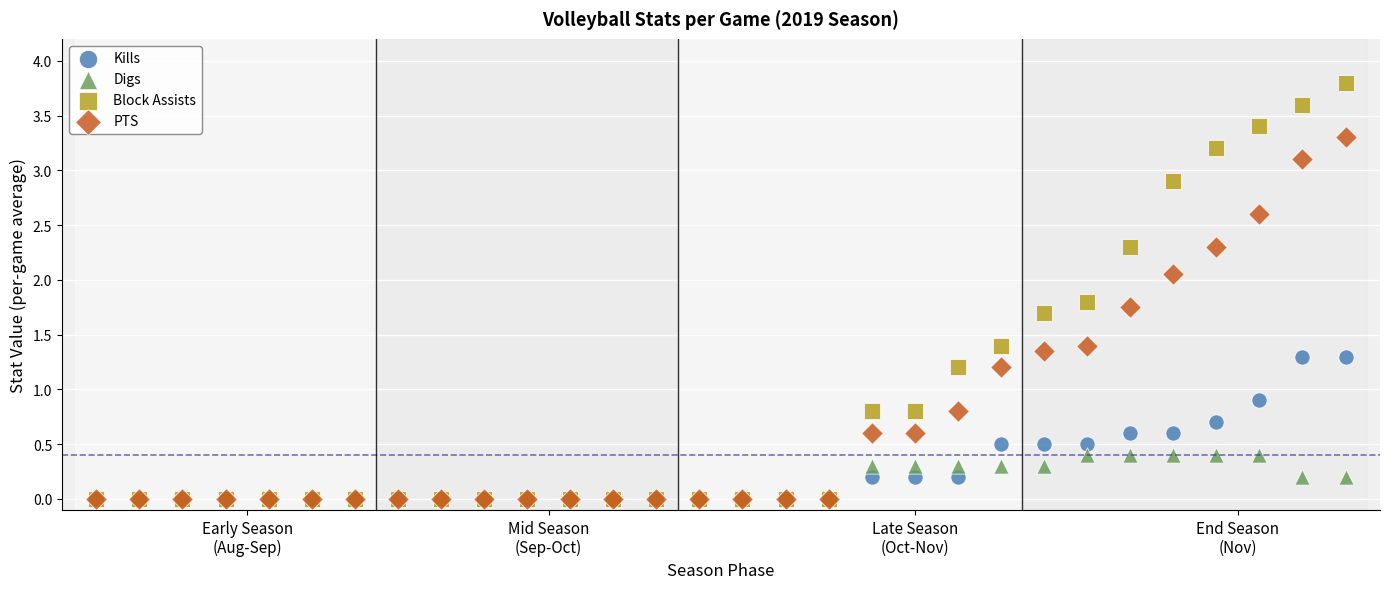

Across all series, what Y value is closest to 1?

0.9